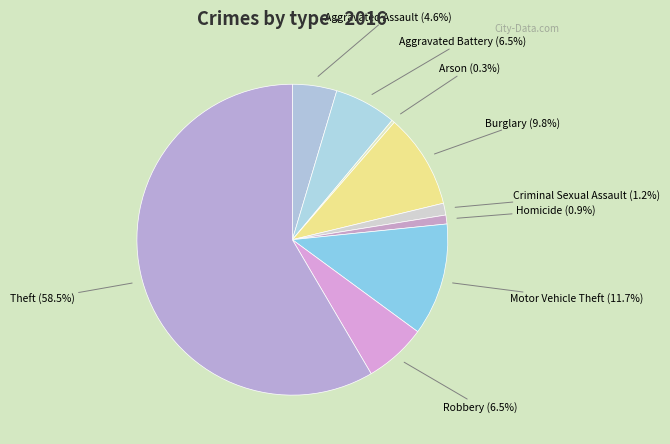

To the nearest percent, what is the average slice percentage?

11%